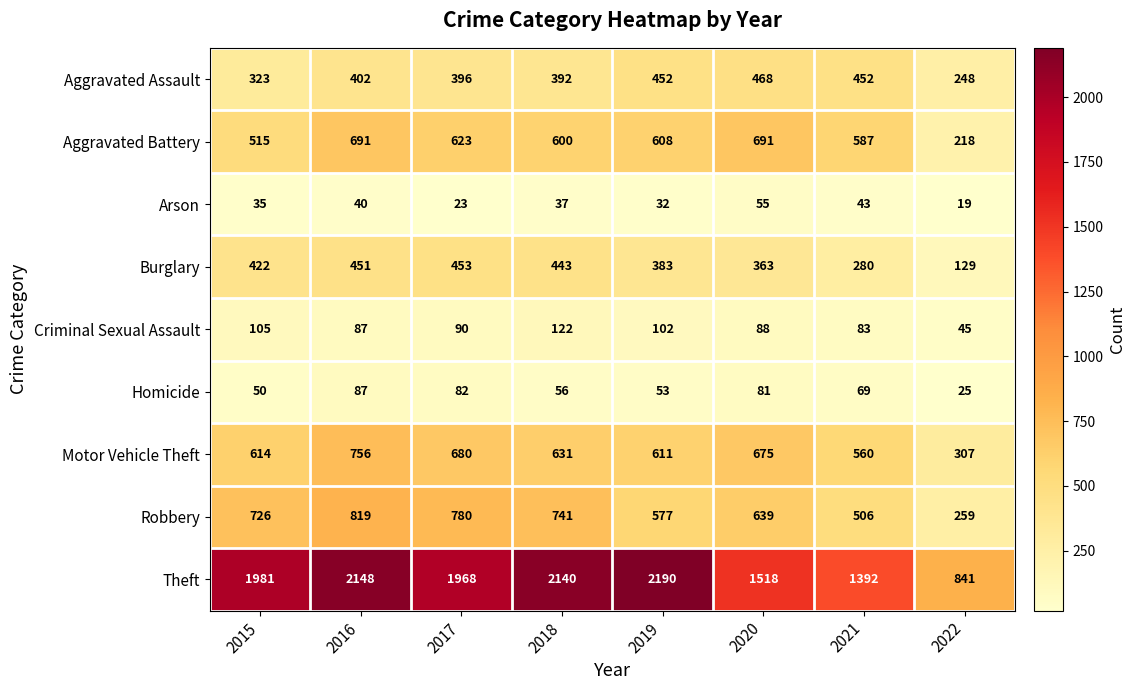

What is the average value of the Theft series?

1772